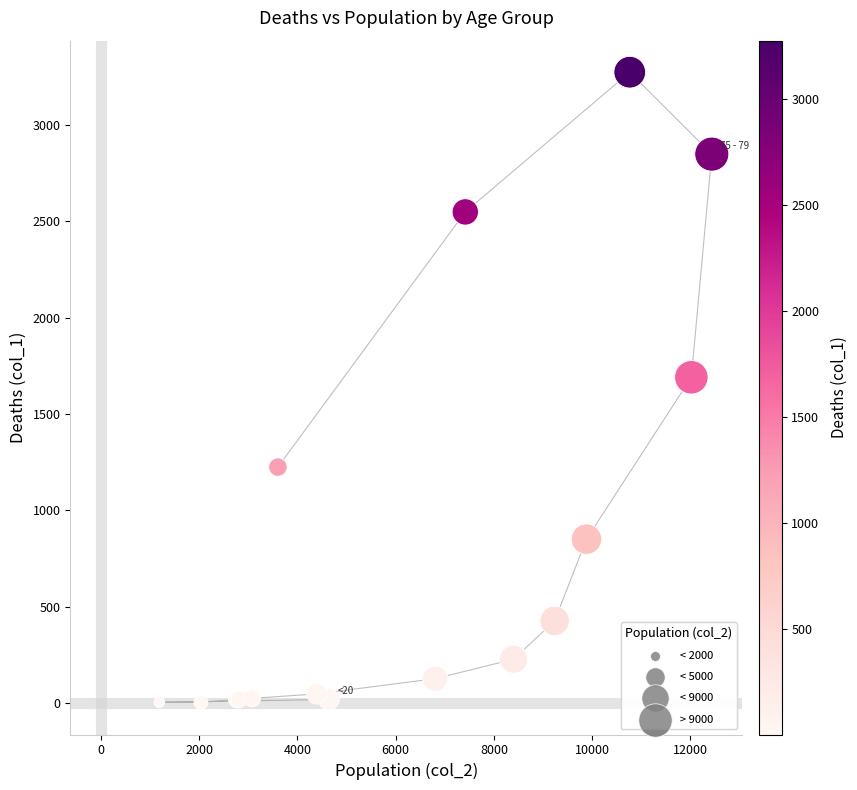

What Y value in the scatter plot is closest to 1638?

1690